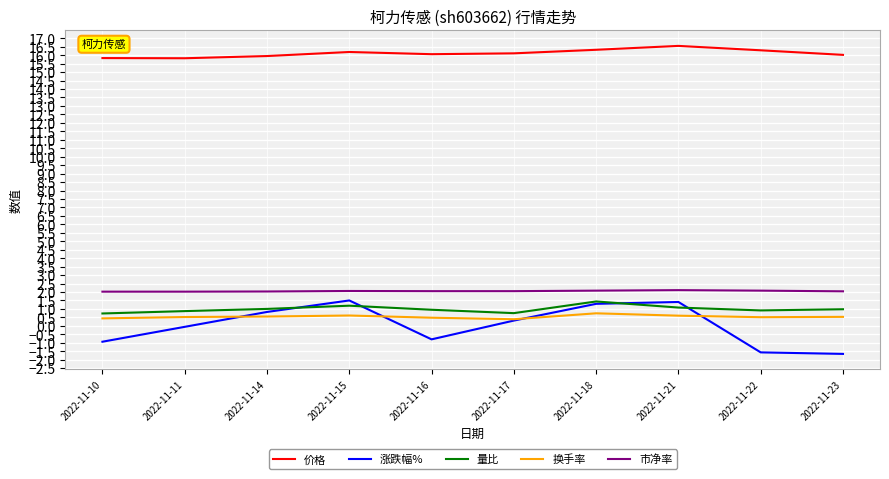

What is the total value across all series at 2022-11-10?

18.1